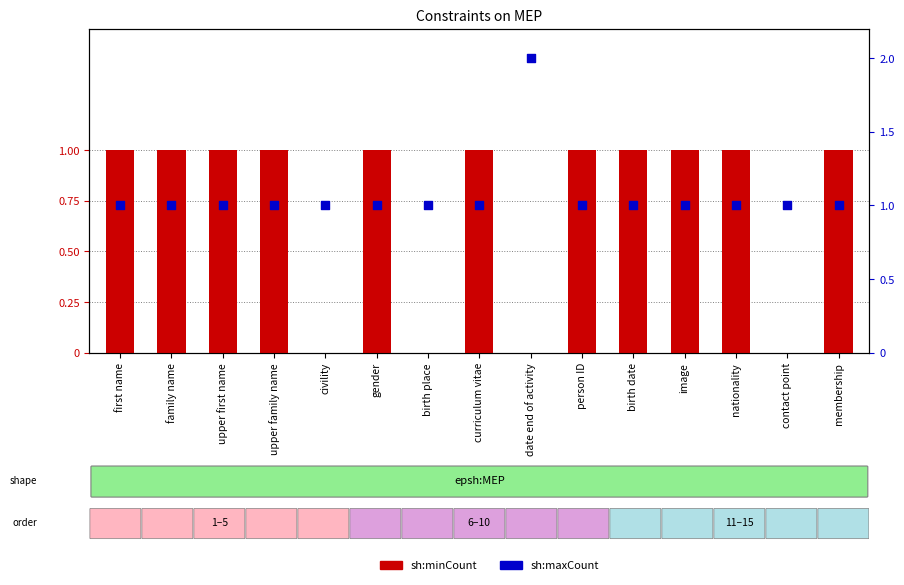

At how many categories does at least one series exceed 1?

1